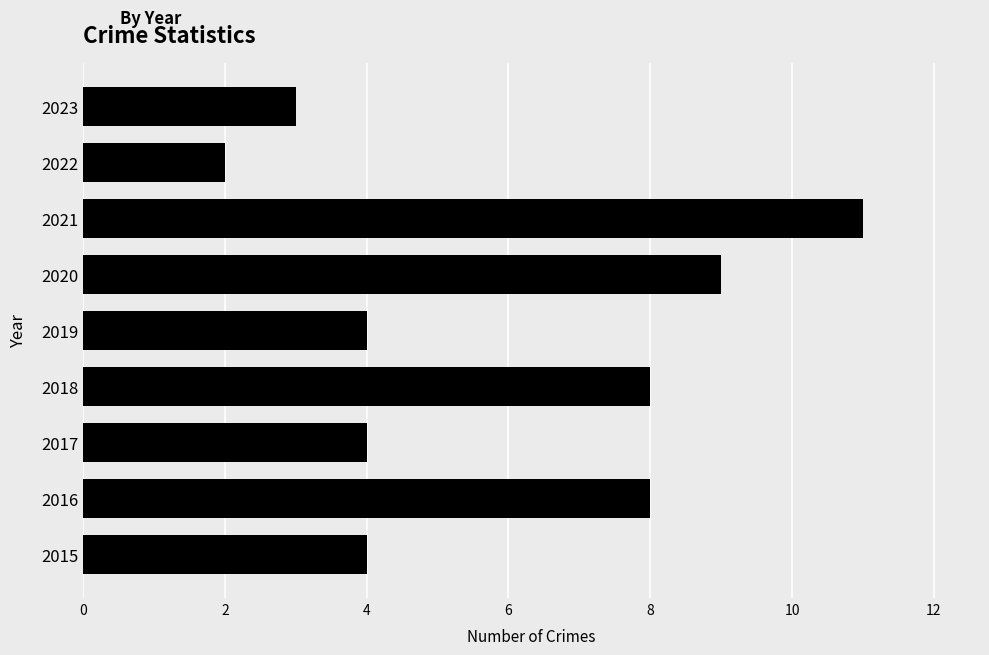

Reading bottom to top, transcribe all the data shown in this chart.

4	8	4	8	4	9	11	2	3